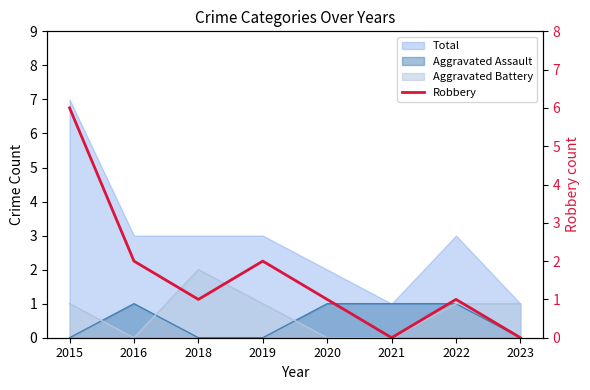

What is the ratio of the value at 2020 to the value at 2015?

0.2